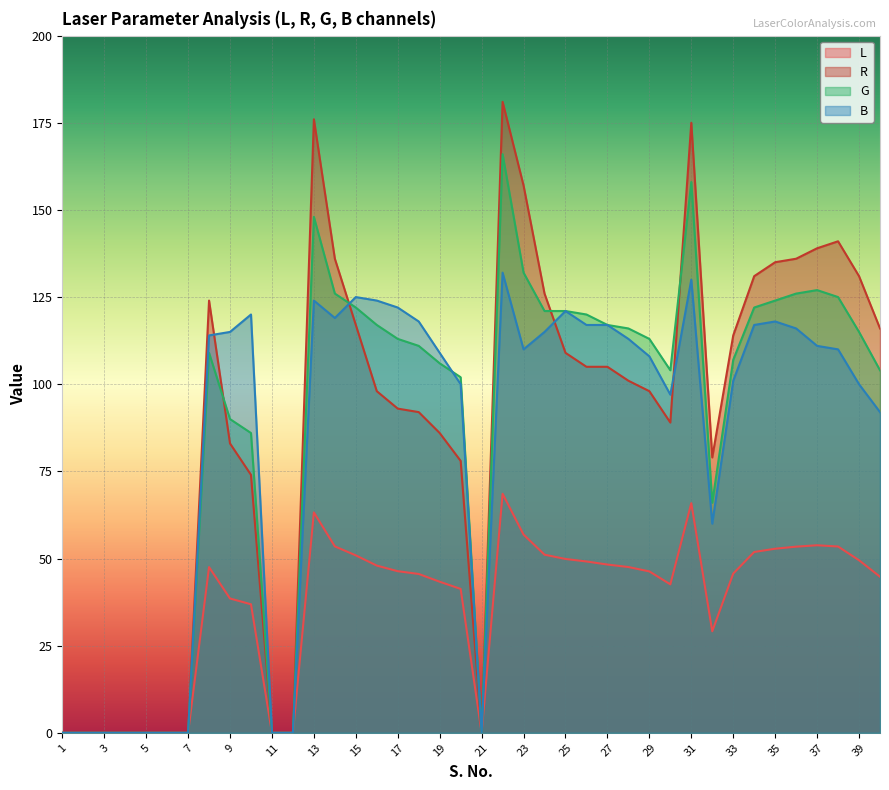

Where does the L series first go above 46?

8